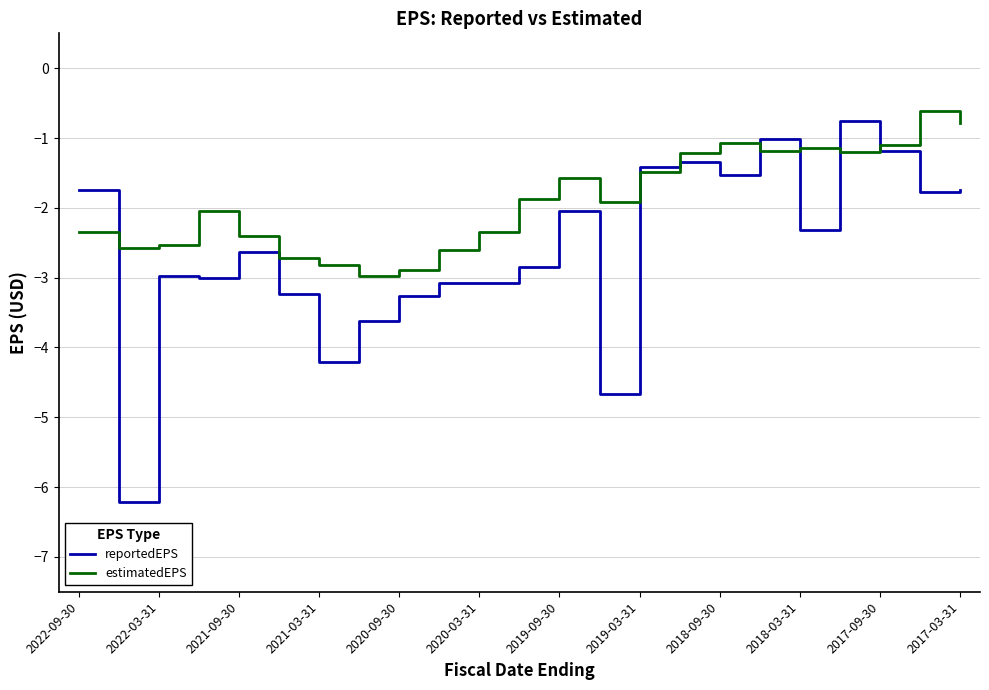

Is this an area chart (filled region under the line)?

No